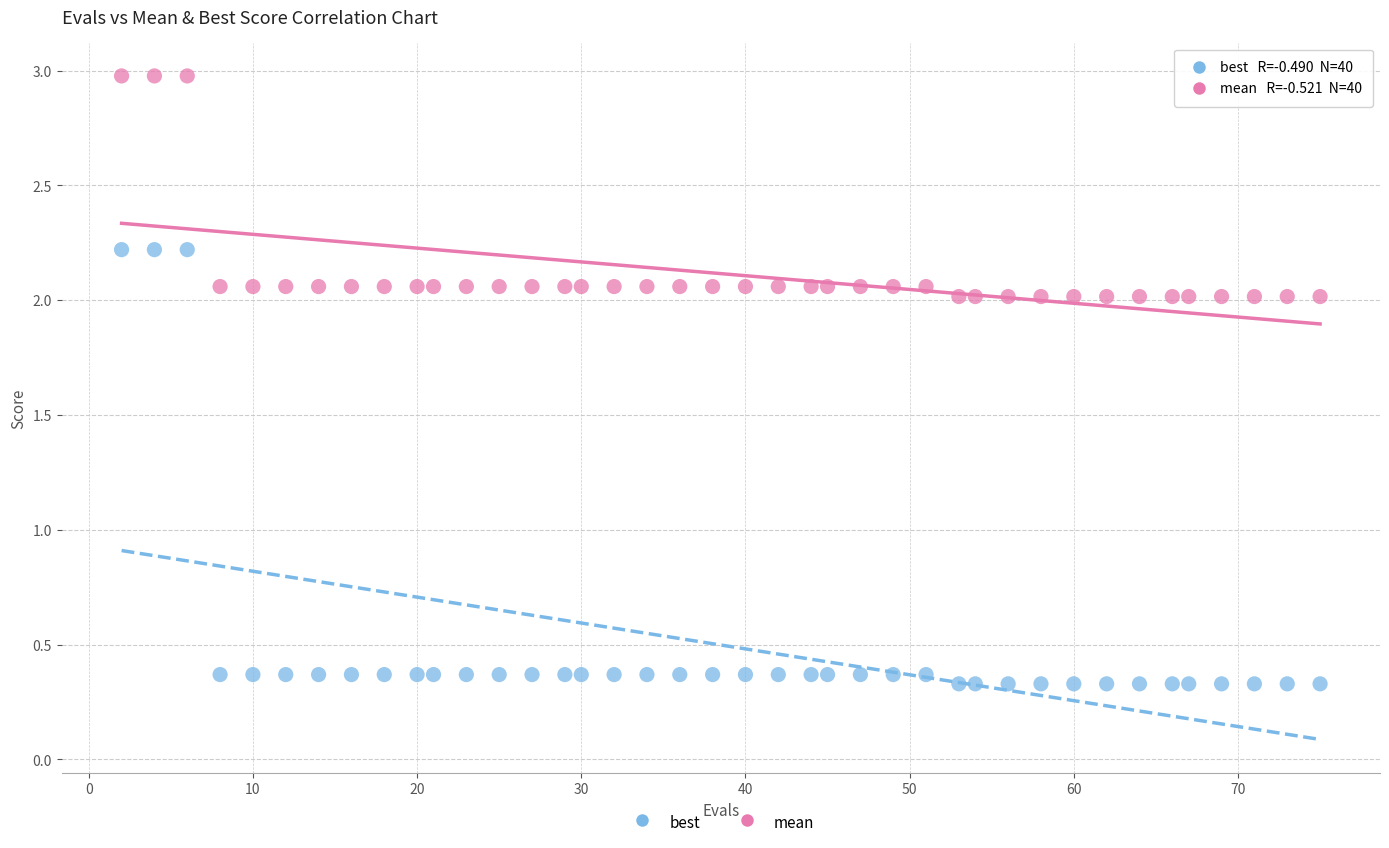

Across all data points, what is the range of Y values (max minus min)?

2.6